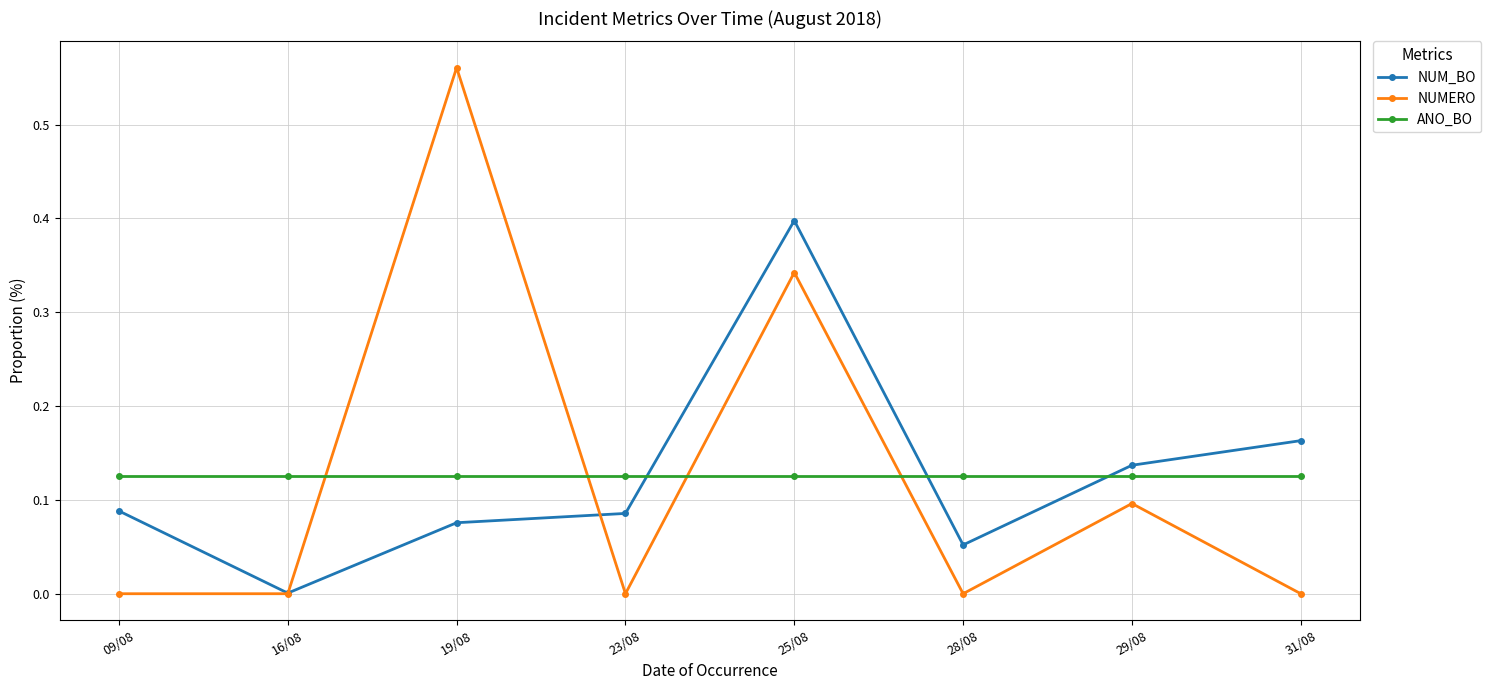

How many intersections are there between NUMERO and NUM_BO?

2